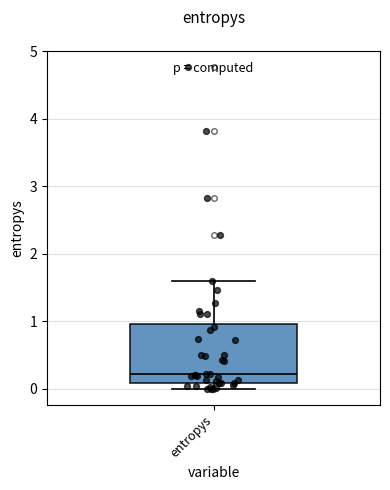

Transcribe this box plot: give where the median line is, the range the box spans, and where the two whiskers end, as read against the y-axis. The values are not printed on the chart, so give them approximately, as read against the axis.

median 0.2, box 0.1 to 1.0, whiskers 0.0 to 1.6